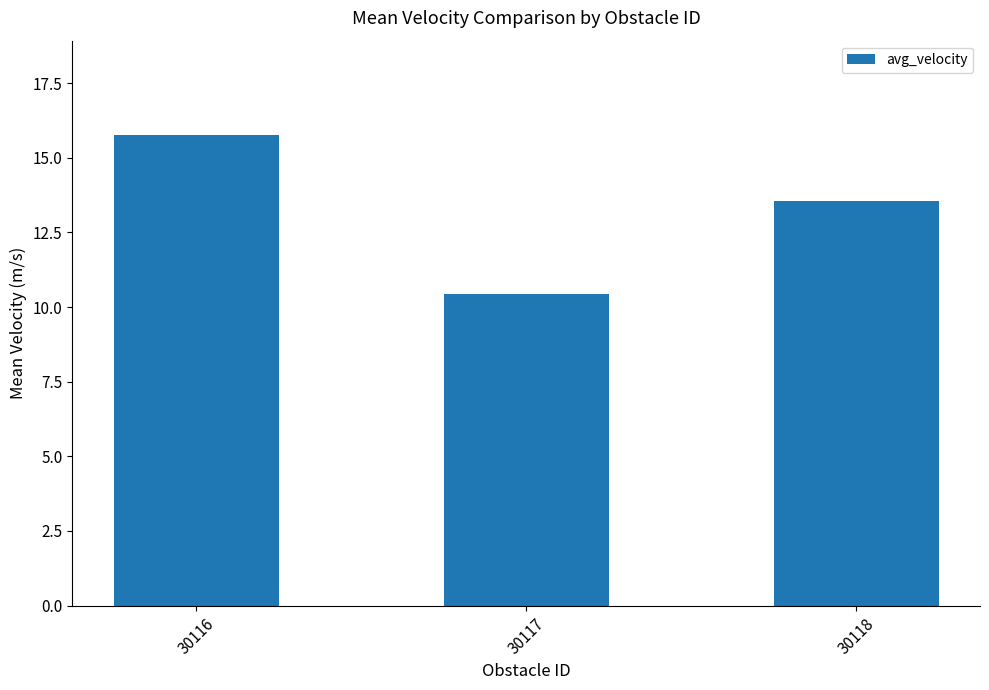

What is the difference between the maximum and second lowest values?

2.2